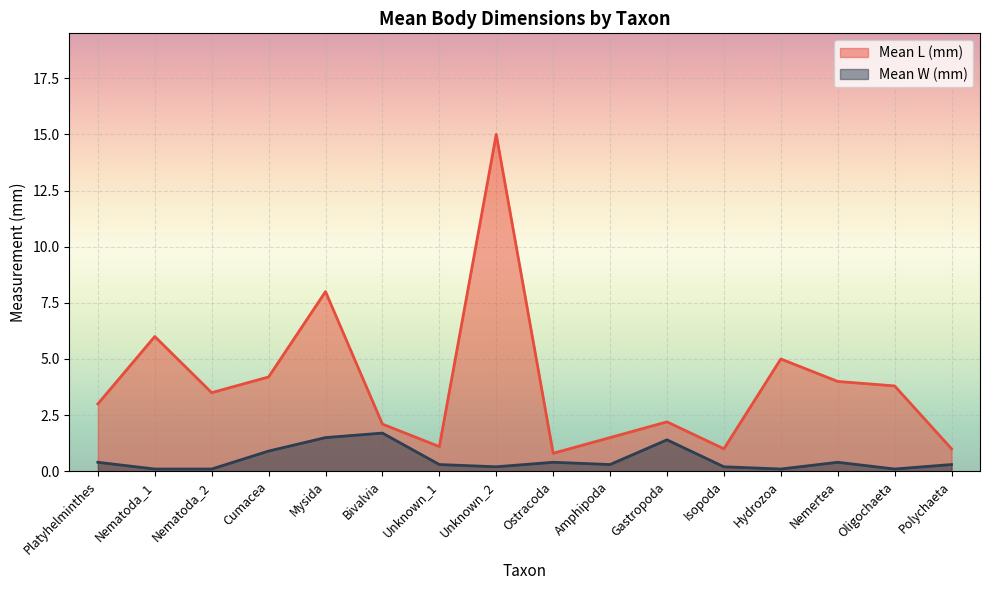

What position from the left is Platyhelminthes?

1